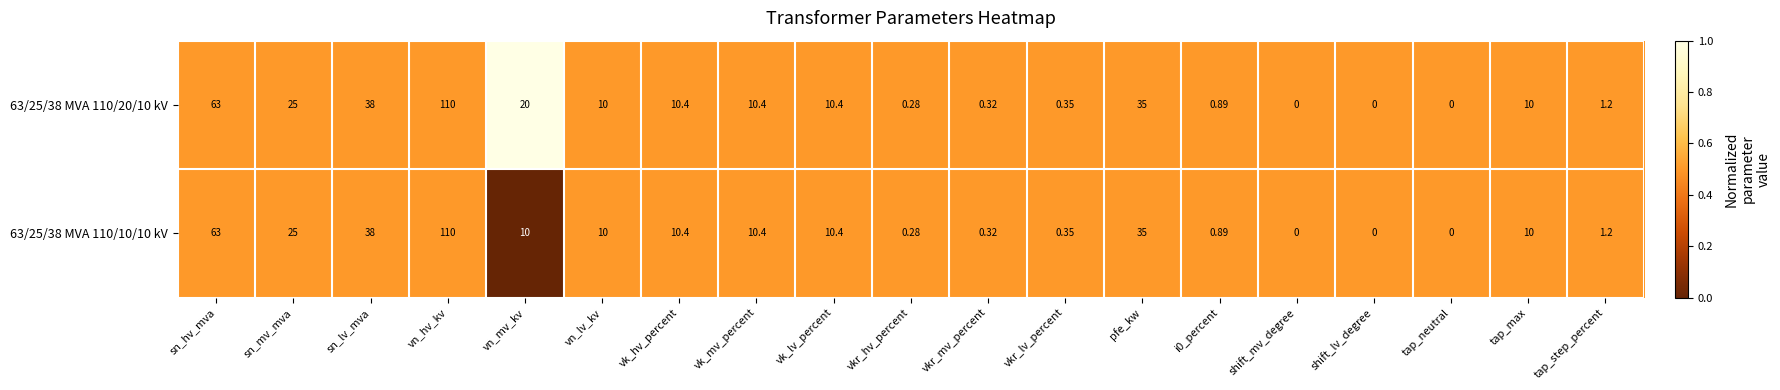

Where is 63/25/38 MVA 110/10/10 kV nearest to the value 55?

sn_hv_mva